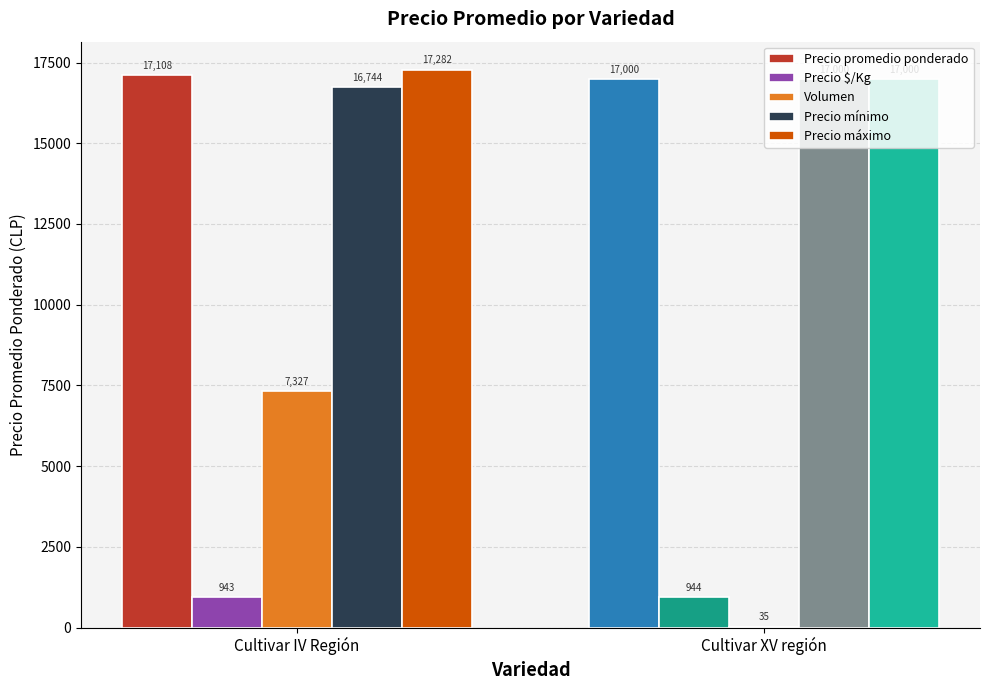

What is the average value of the Volumen series?

3681